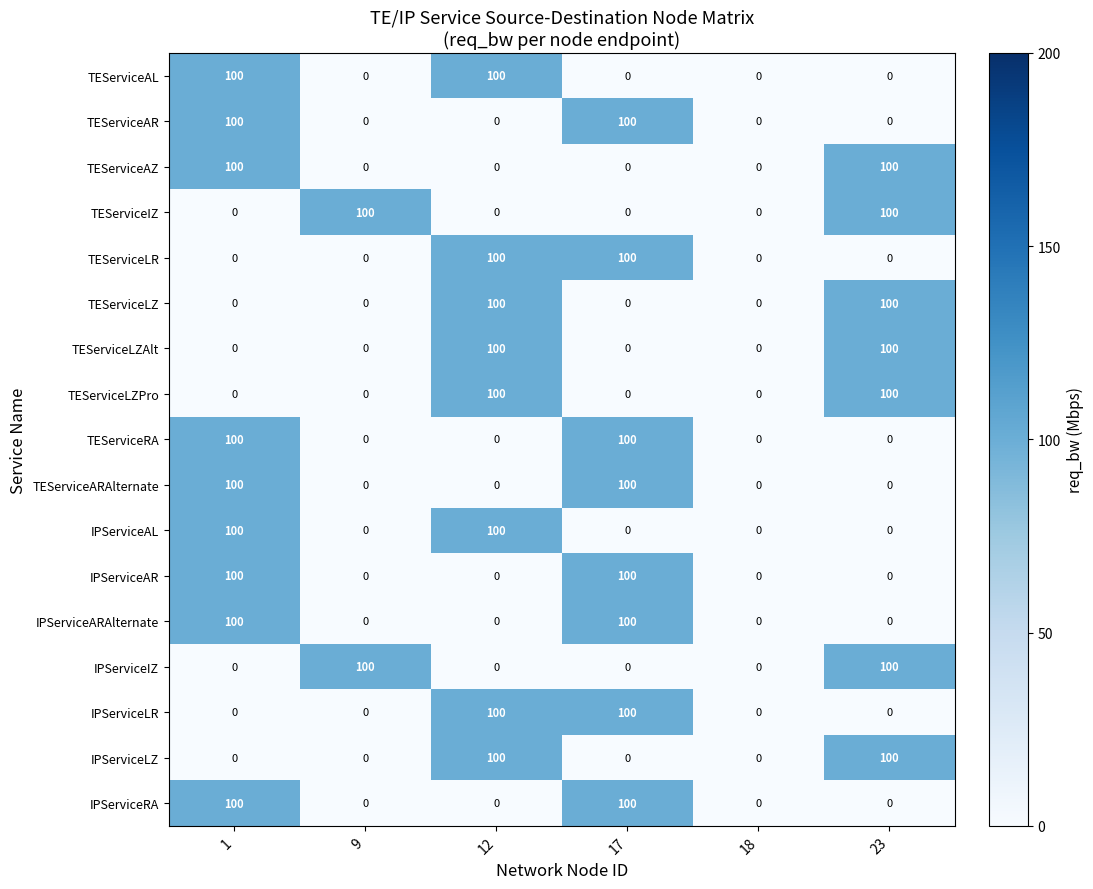

How many data points does each series have?

6